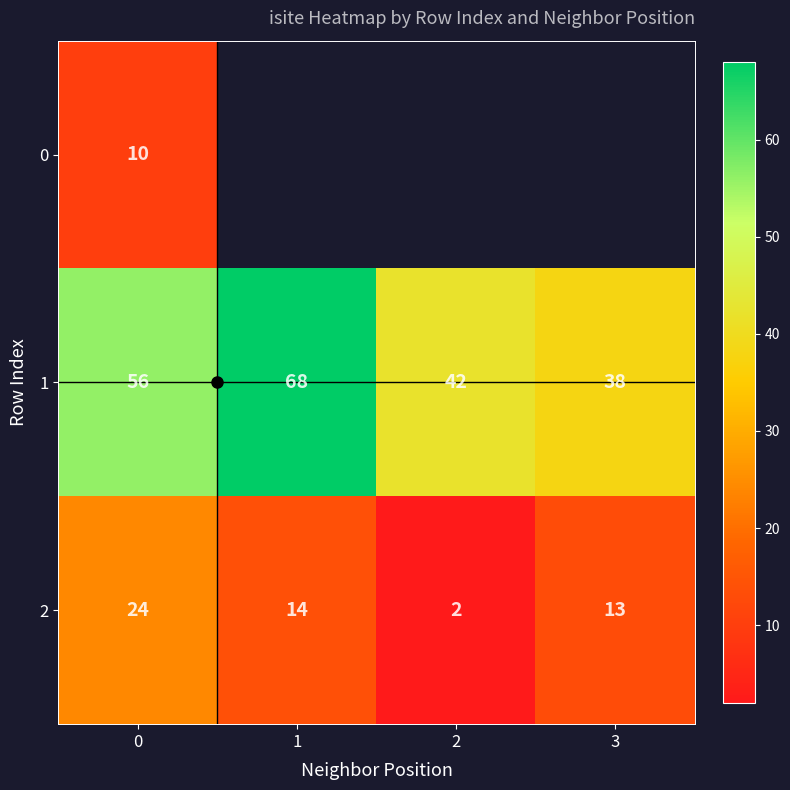

What is the spread (max minus min) of values at 0?

46